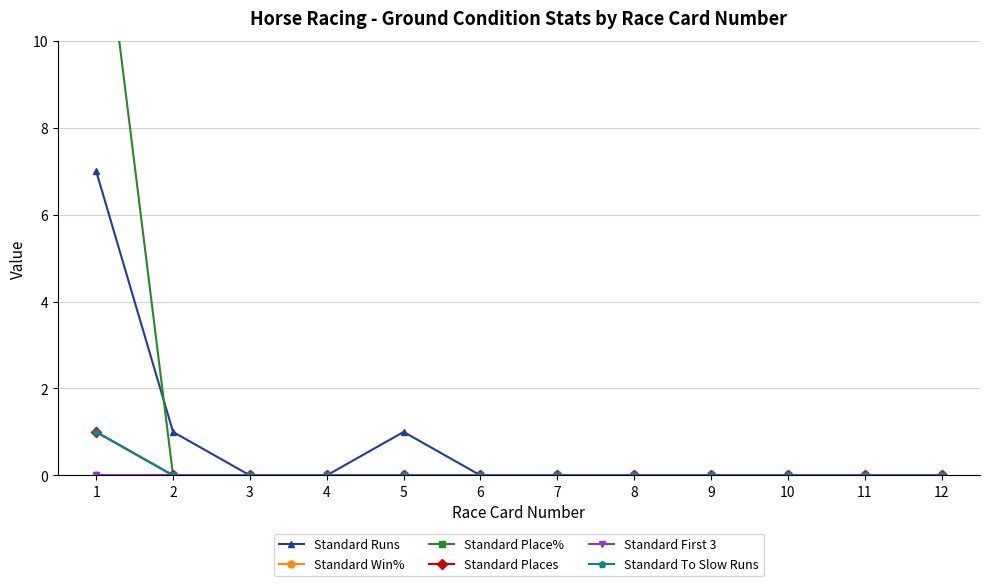

Which series has the largest range (max minus min)?

Standard Place%